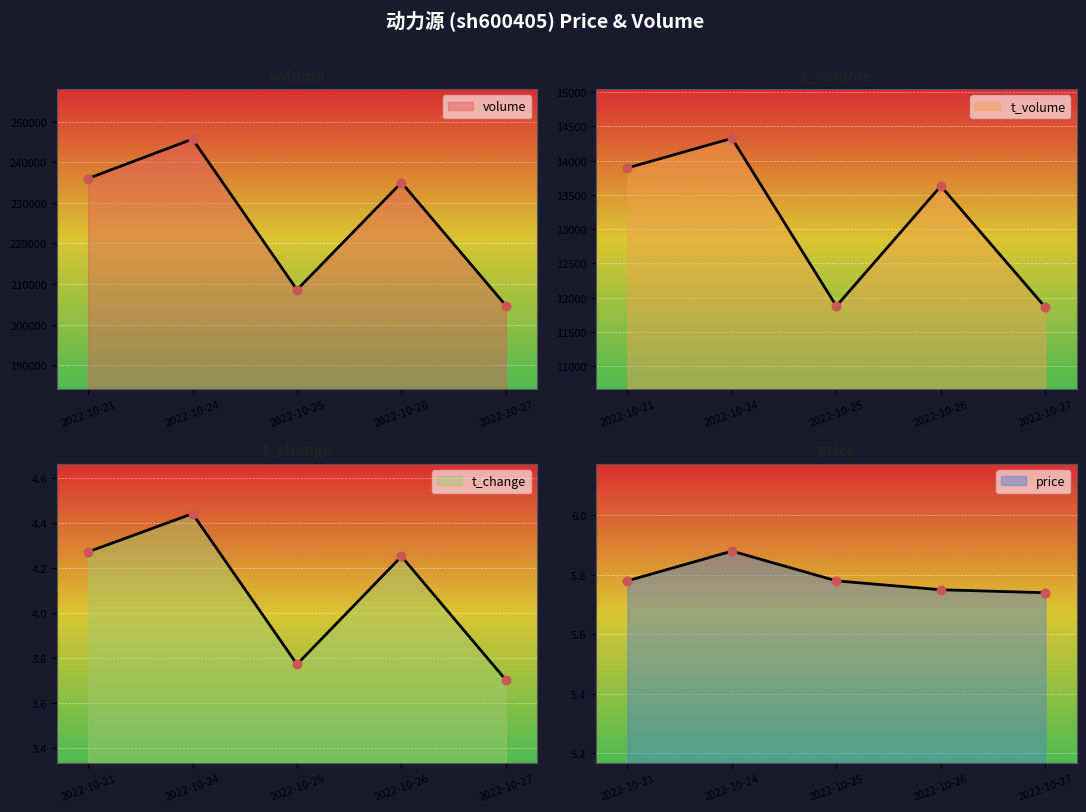

At which category is the sum across all series the highest?

2022-10-24